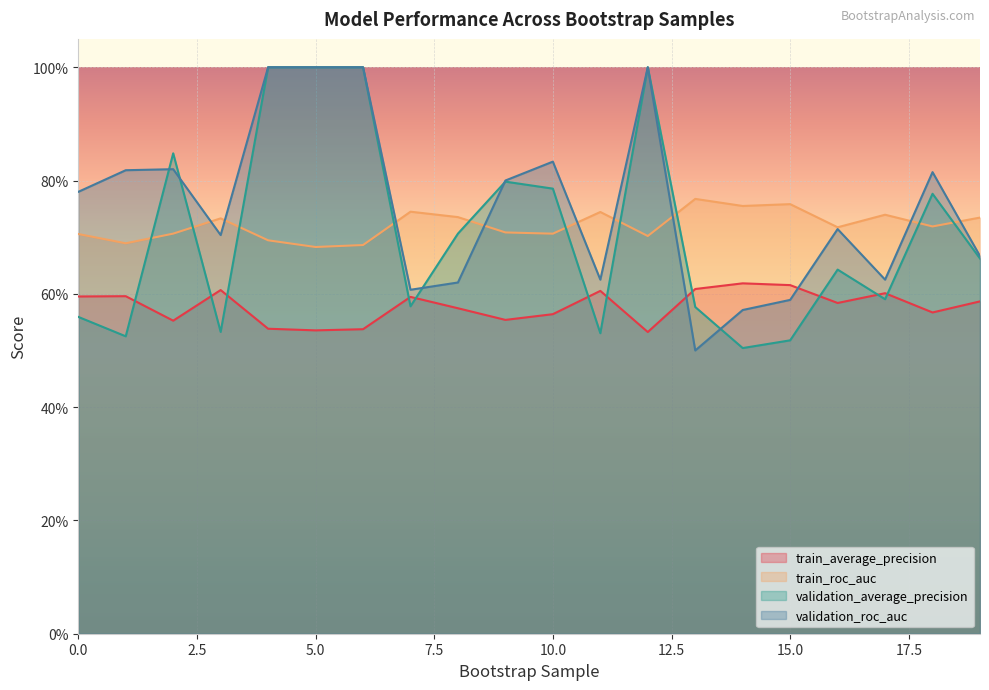

What is the value of the train_average_precision point at the 7th from the left?

0.5